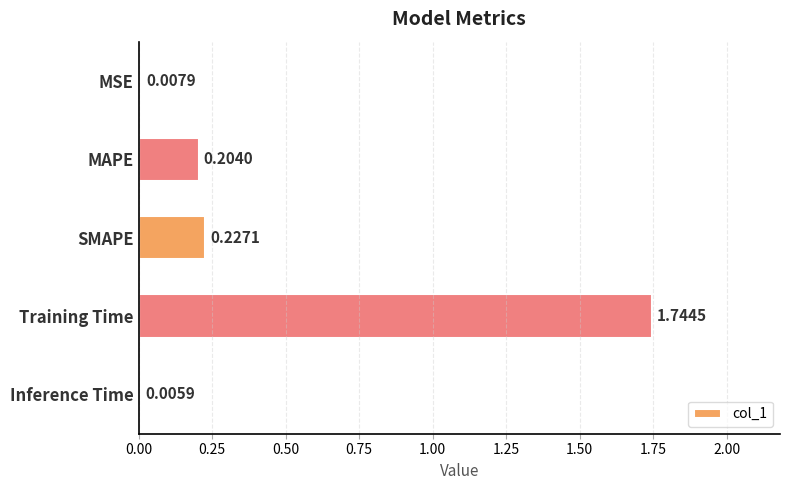

At which category does the chart reach its peak across all series?

Training Time